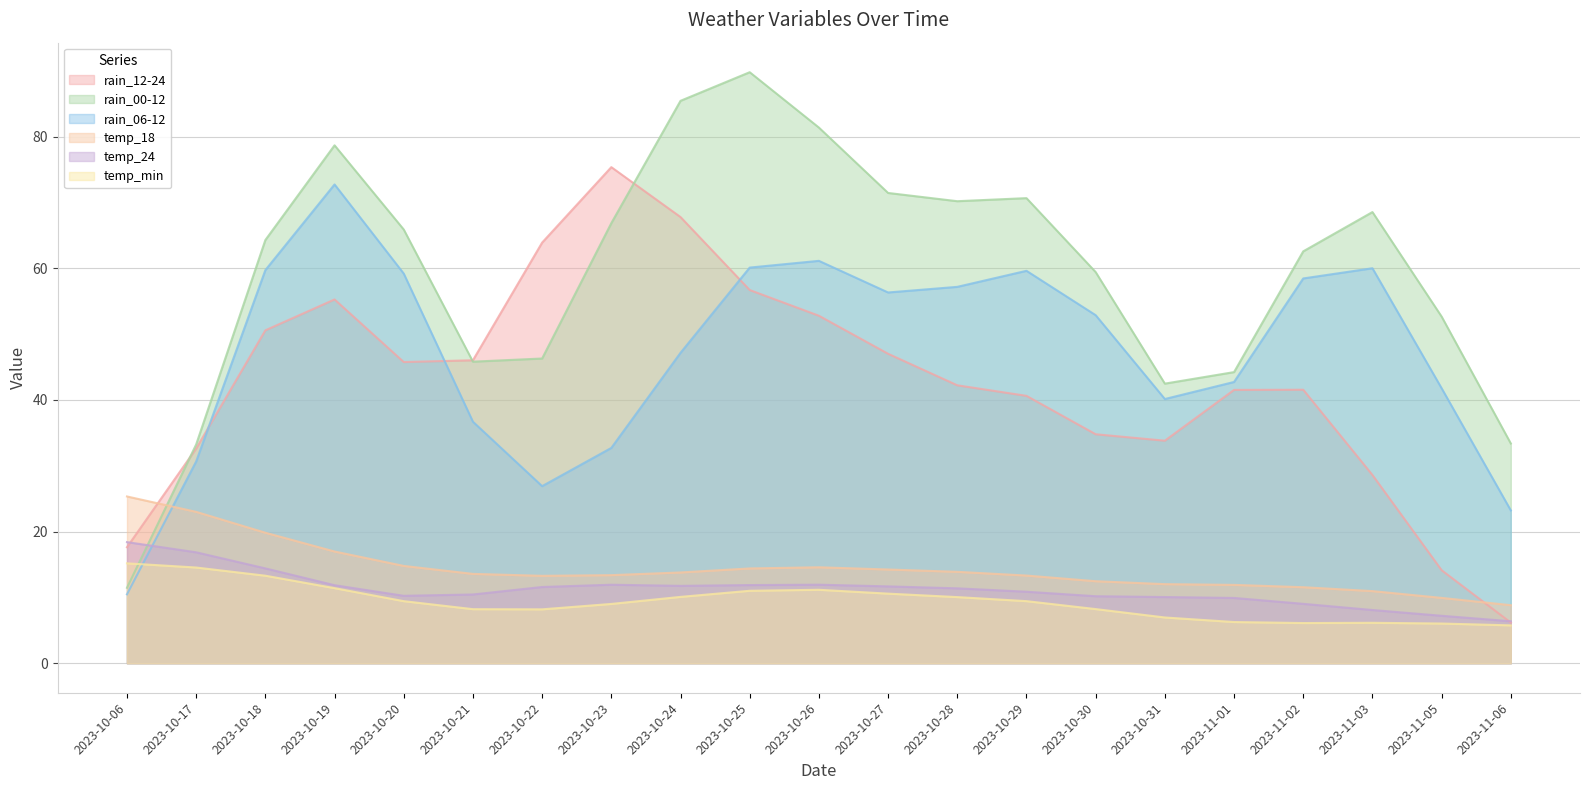

What is the minimum value shown in the chart?

5.8